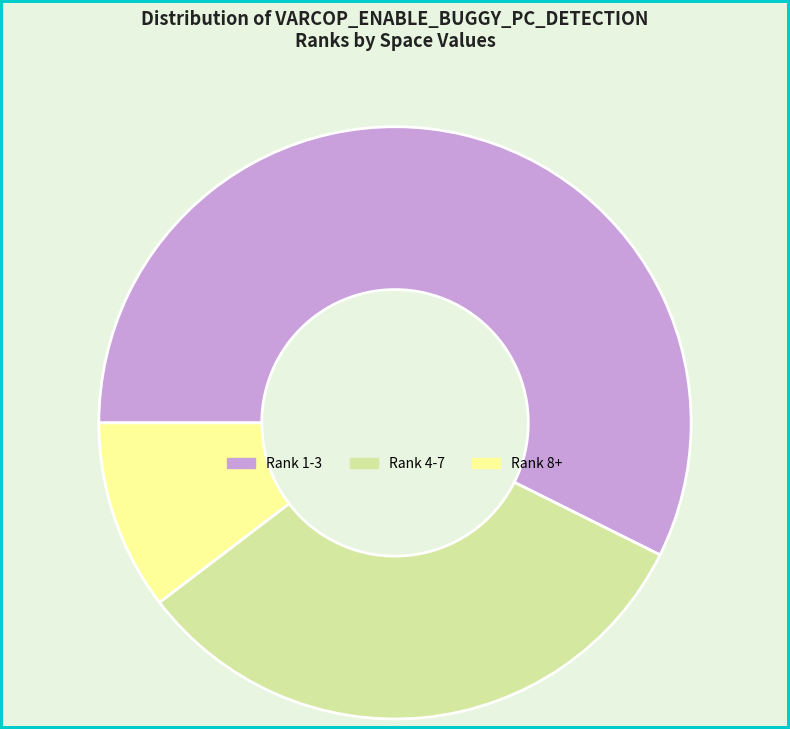

How many segments does this pie chart have?

3